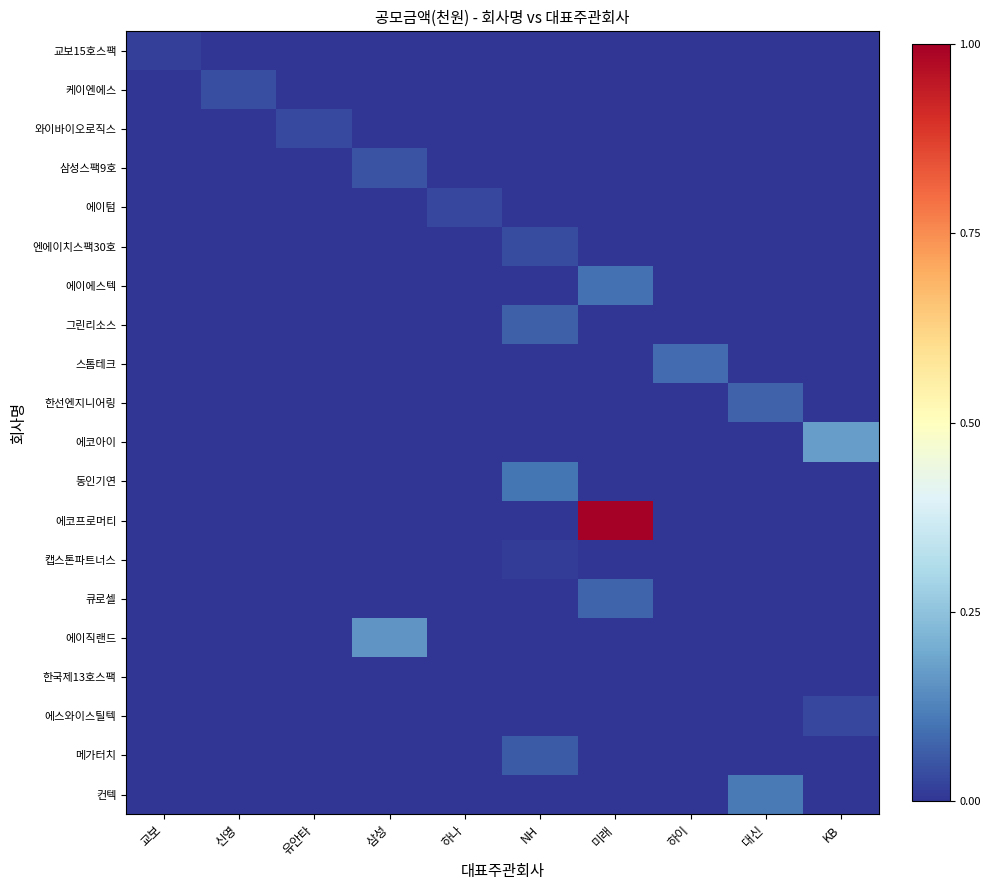

Which has a higher value, 하이 or 교보?

교보